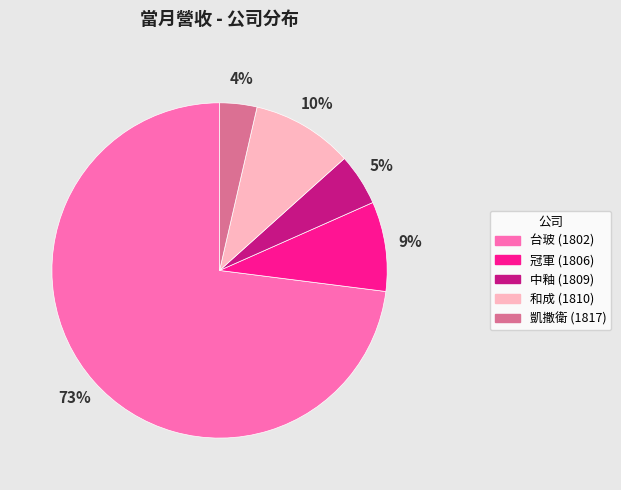

Rank the categories by value from lowest to highest.

凱撒衛 (1817), 中釉 (1809), 冠軍 (1806), 和成 (1810), 台玻 (1802)